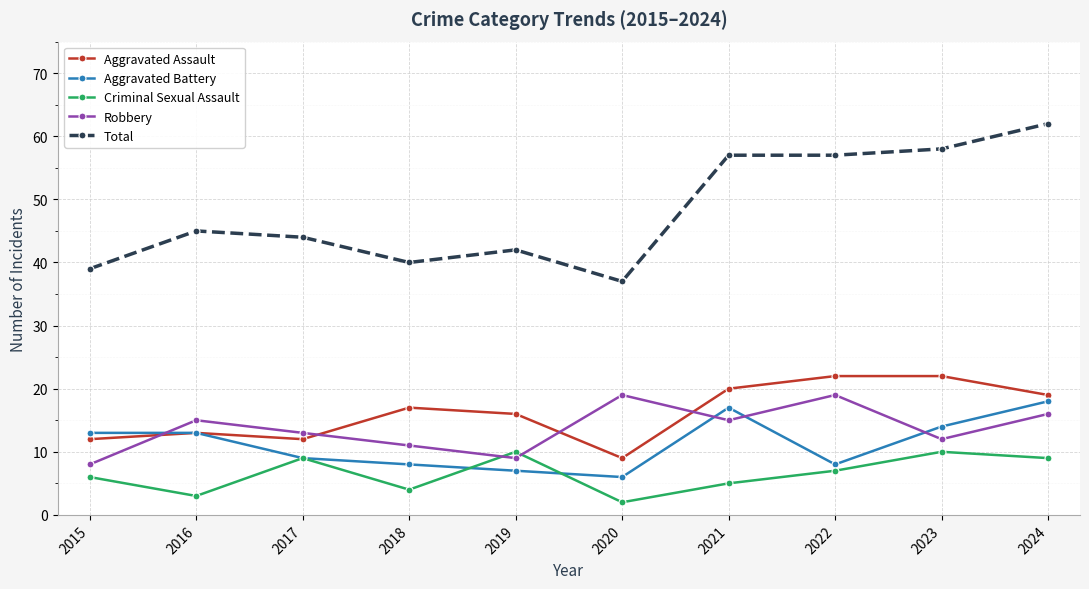

How many lines are shown in the chart?

5